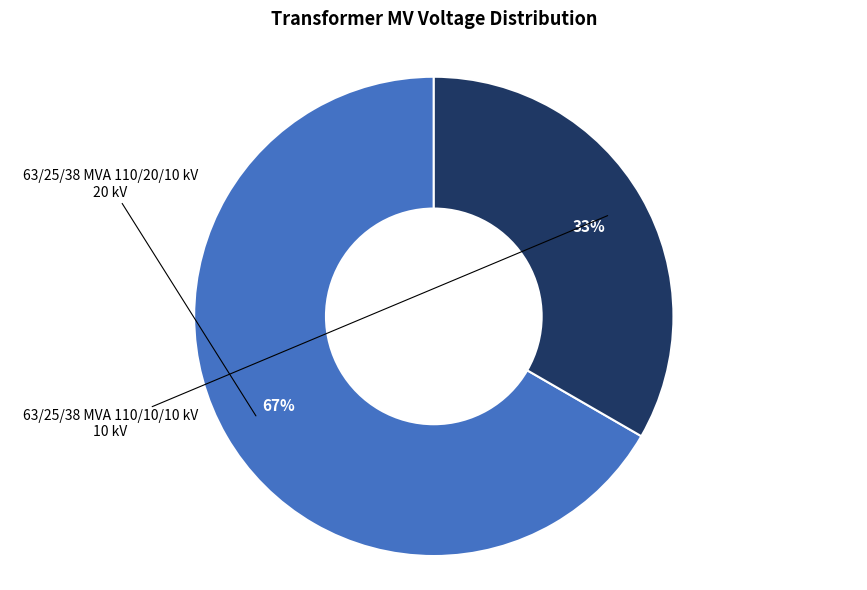

How many slices are in this pie chart?

2